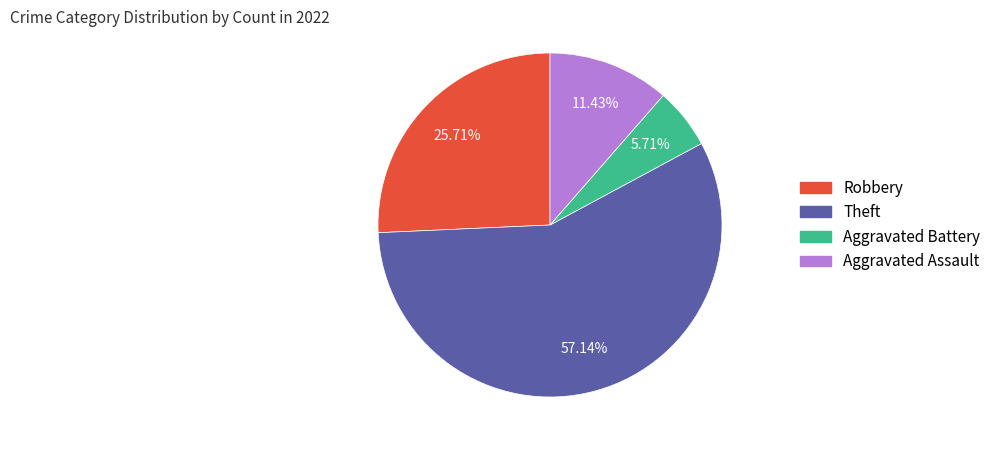

Which has a higher value, Theft or Aggravated Battery?

Theft